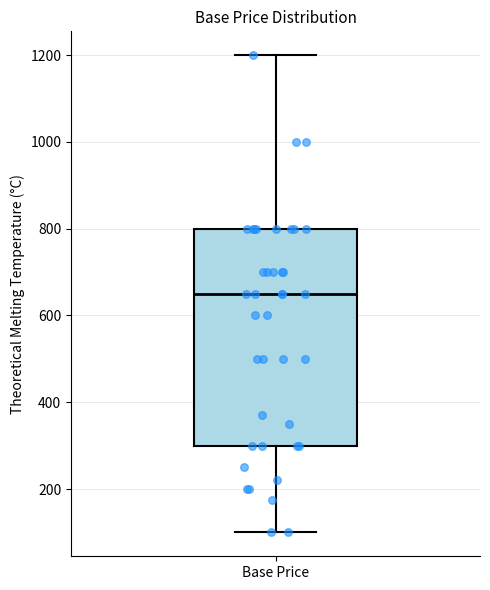

Read this box plot against the y-axis: the position of the median line, the range covered by the box, and the ends of both whiskers. The values are not printed on the chart, so give them approximately, as read against the axis.

median 660, box 300 to 800, whiskers 100 to 1200